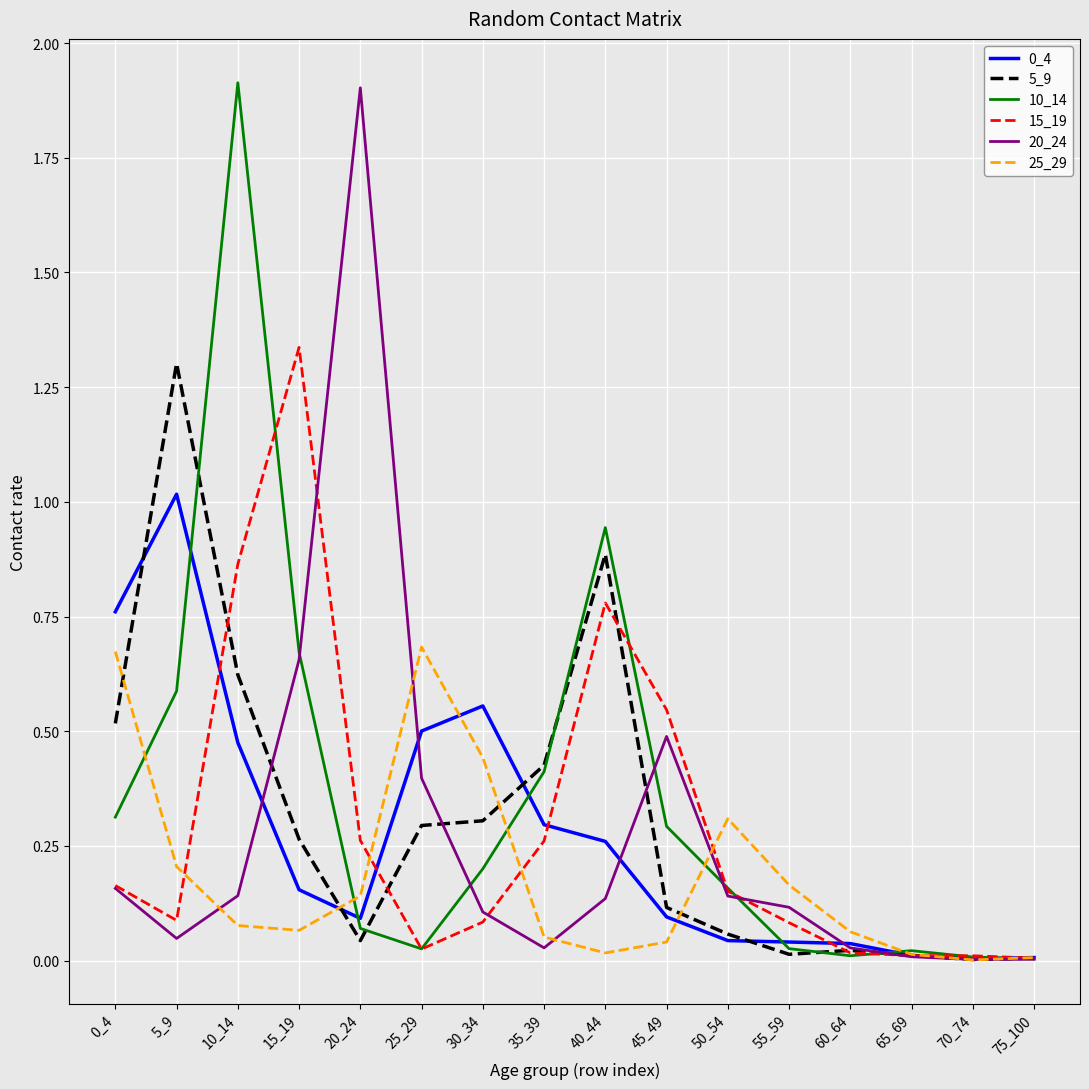

Is the value of 15_19 at 45_49 greater than the value of 5_9 at 10_14?

No